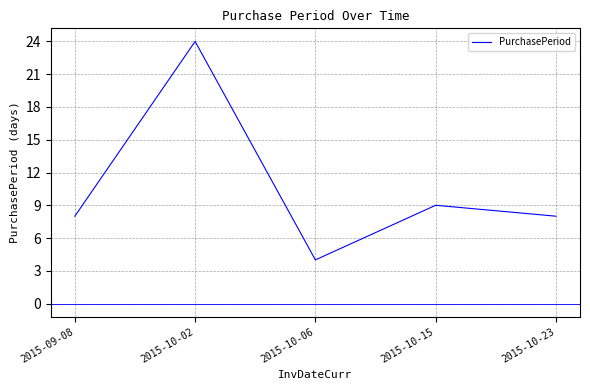

True or false: the data shows 24 at 2015-10-02.

True